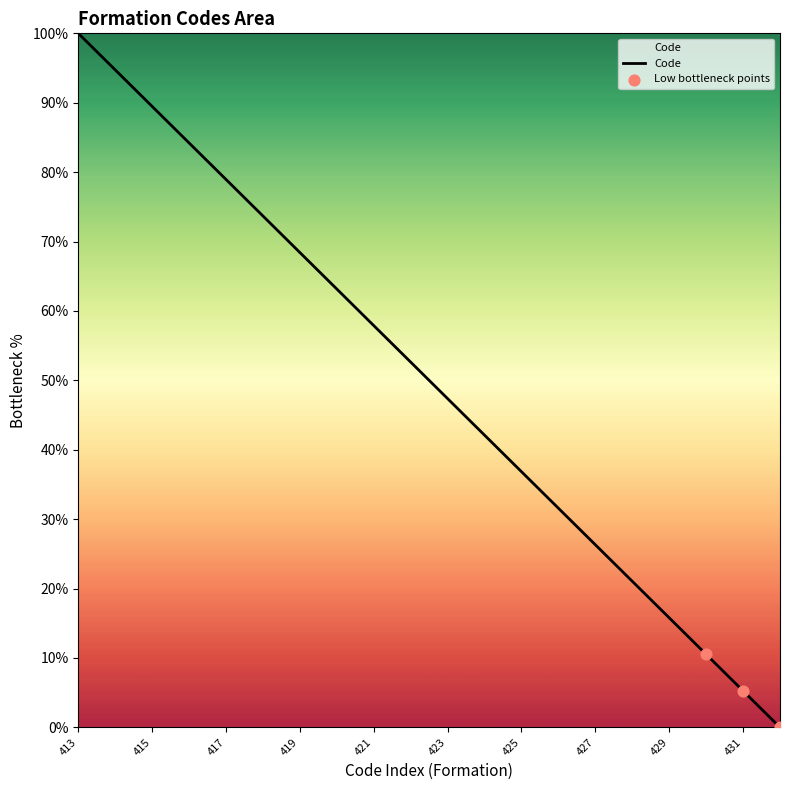

What is the greatest value displayed?

100.0